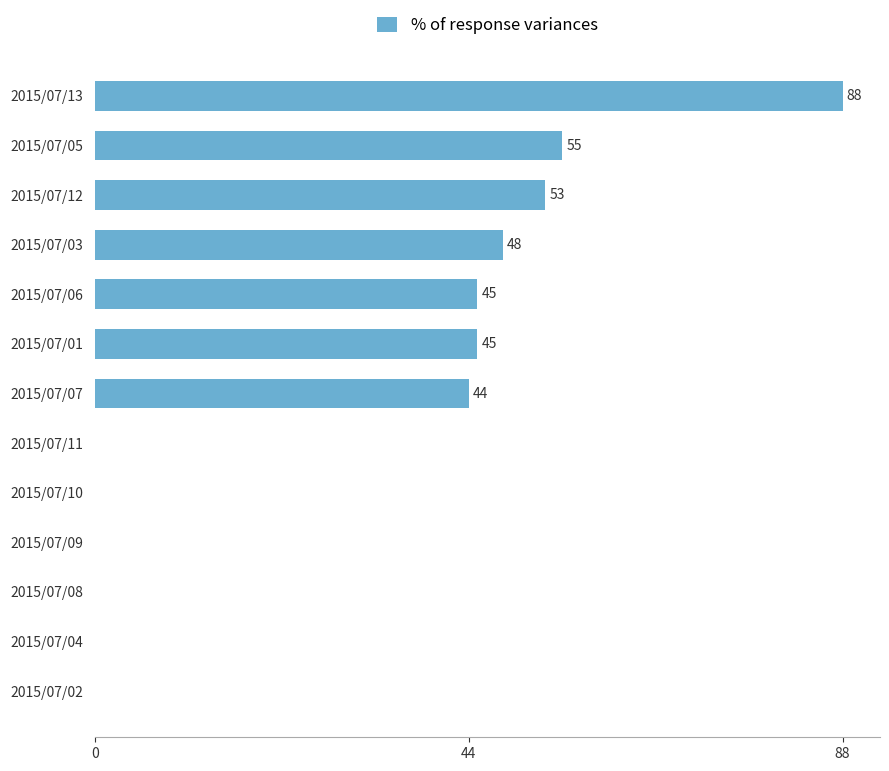

Which has a higher value, 2015/07/05 or 2015/07/06?

2015/07/05